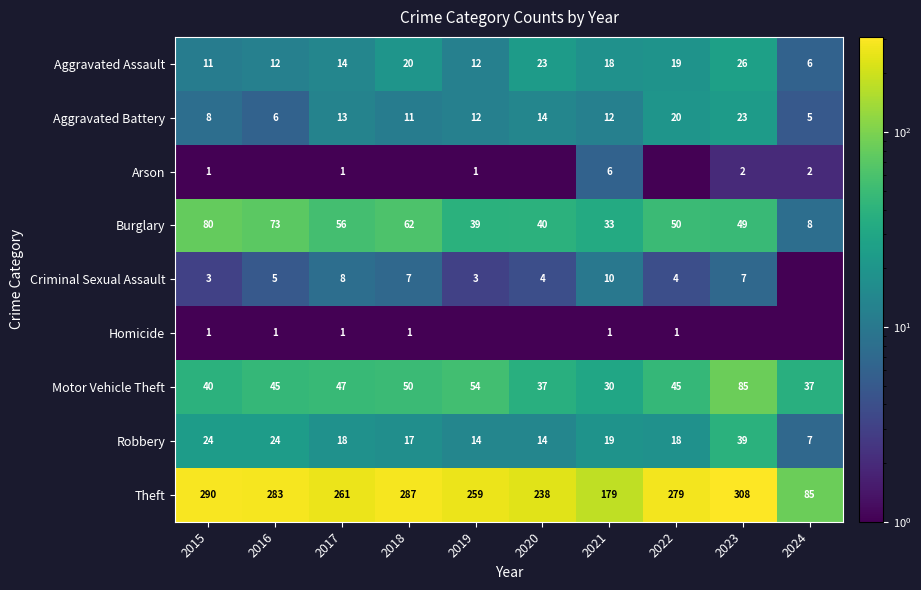

Which category has the lowest value in the Theft series?

2024